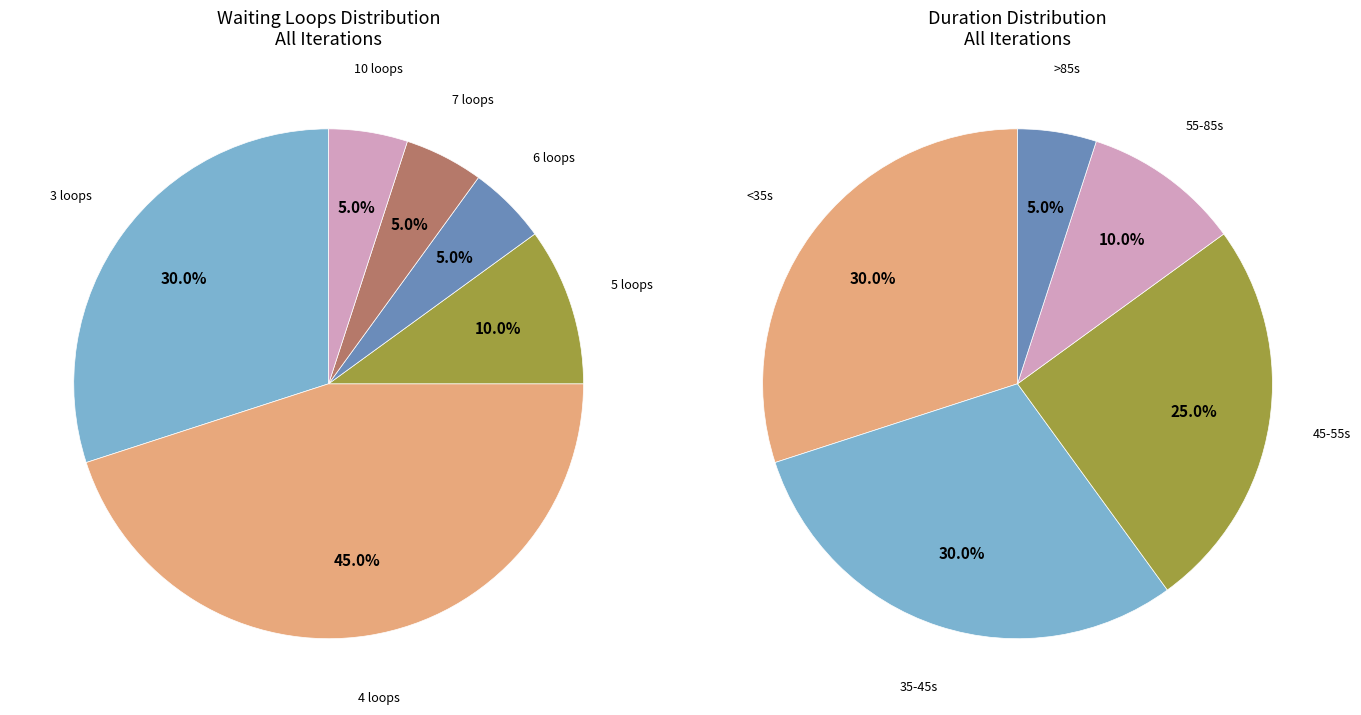

Does any single category account for the majority?

No